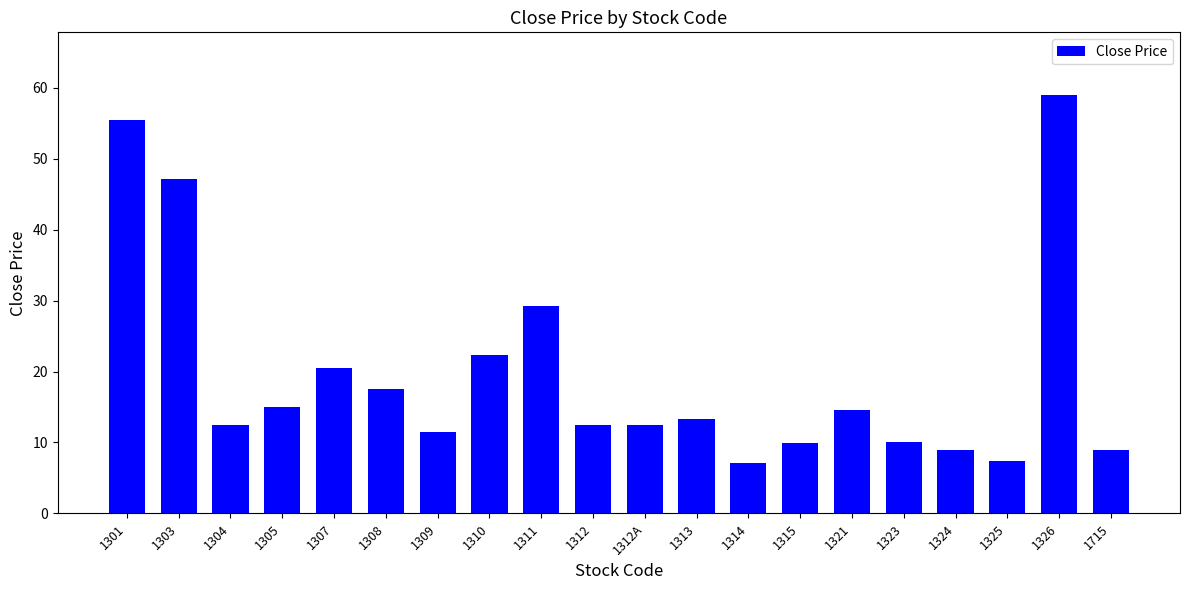

Count the number of values greater than 13.

10